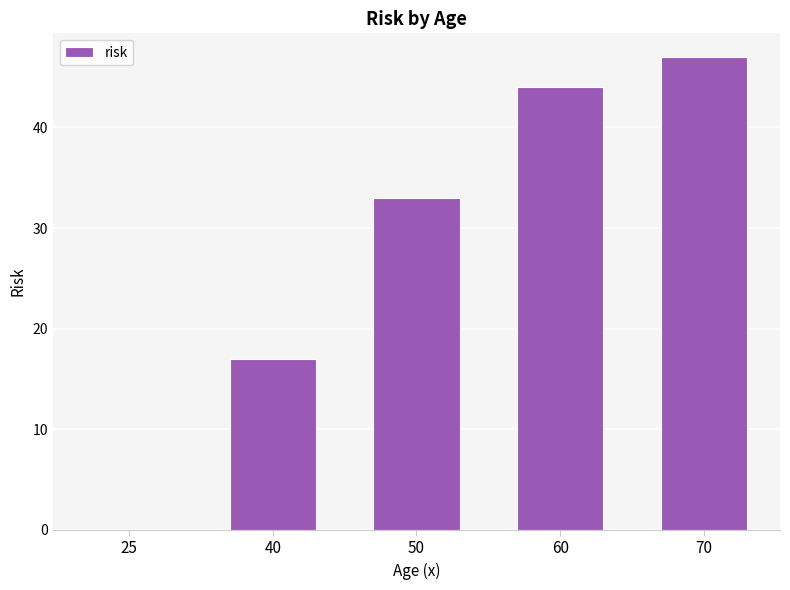

The value at 25 is 0. True or false?

True